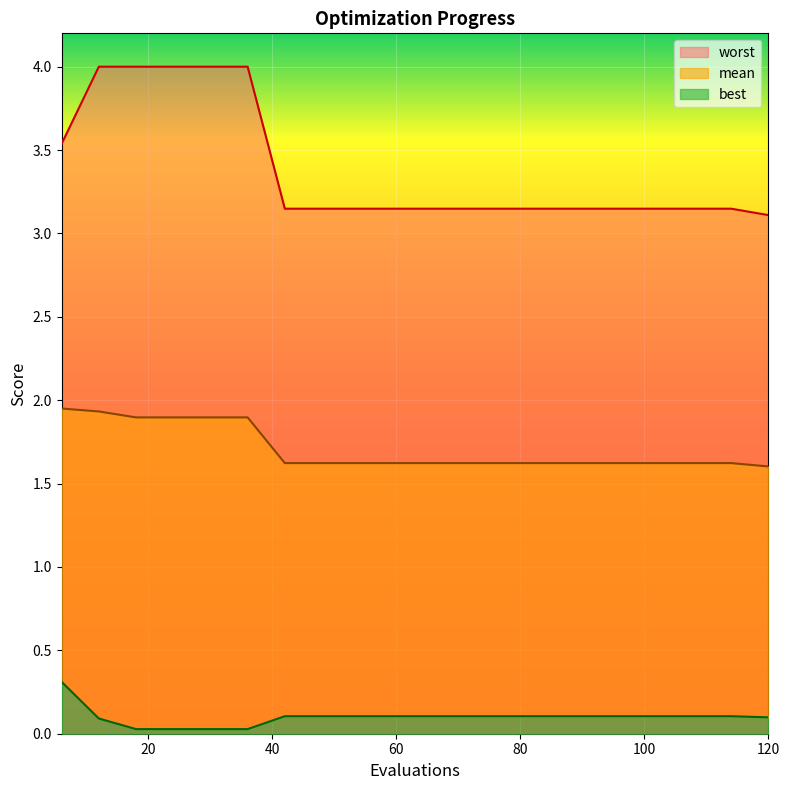

At which label does worst reach its peak?

12